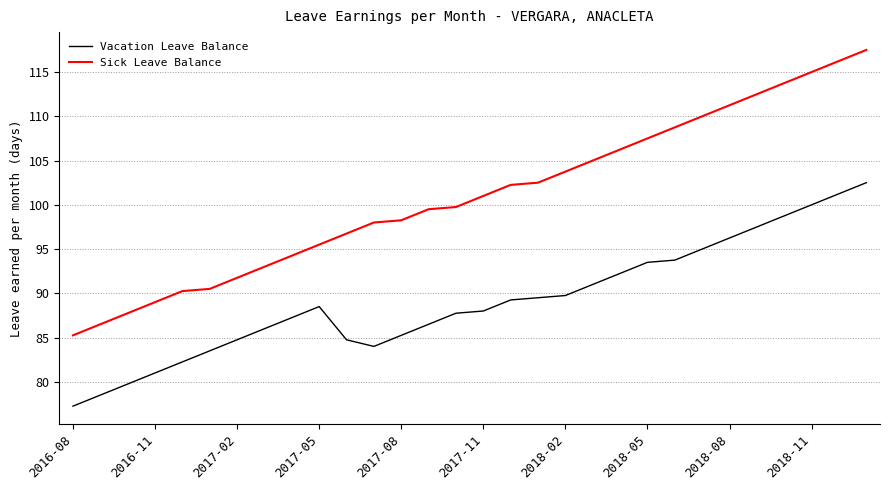

Which series has the largest range (max minus min)?

Sick Leave Balance